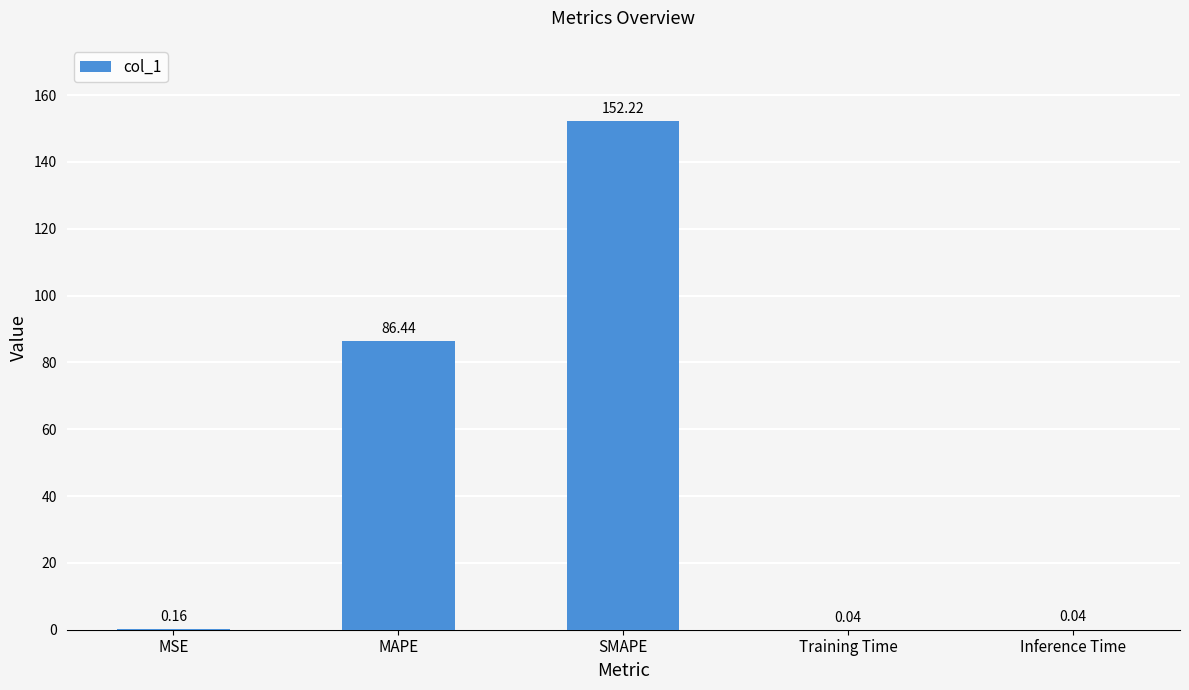

What is the sum of the values at MAPE and Training Time?

86.5